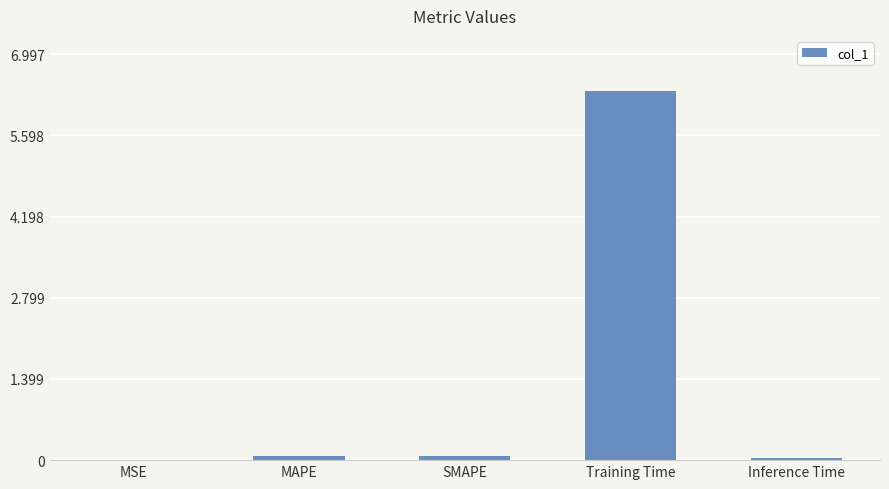

Count the number of data series in this chart.

1